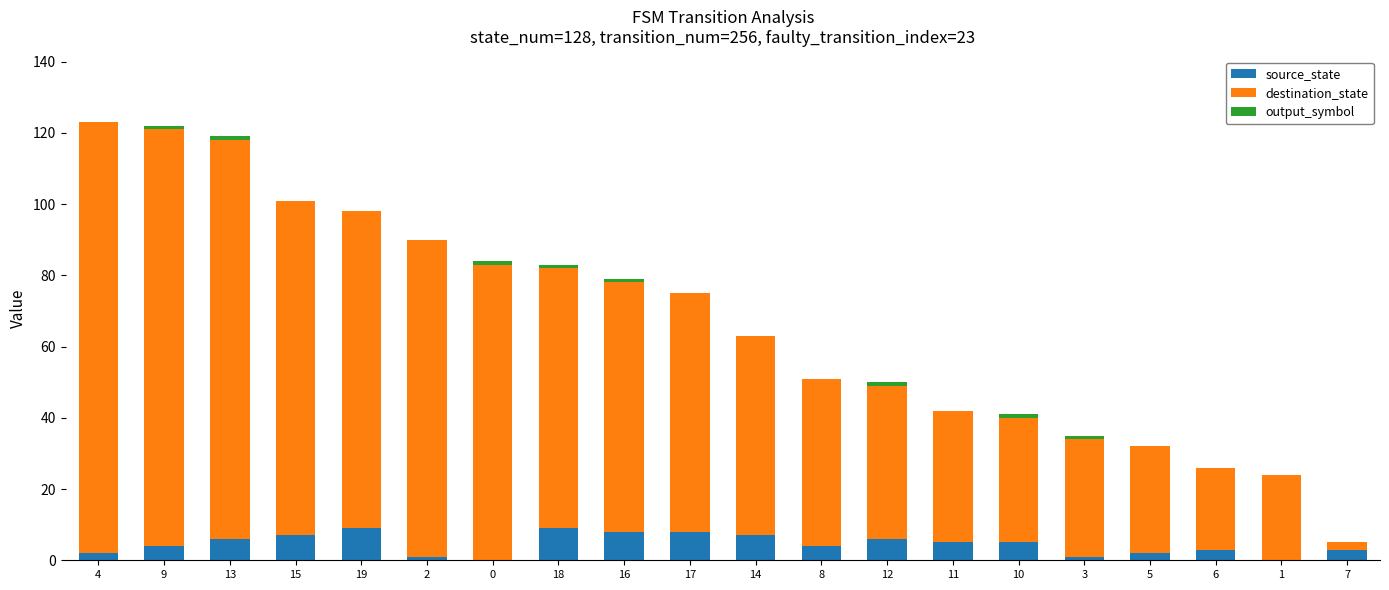

True or false: source_state has a value of 14 at 18.

False